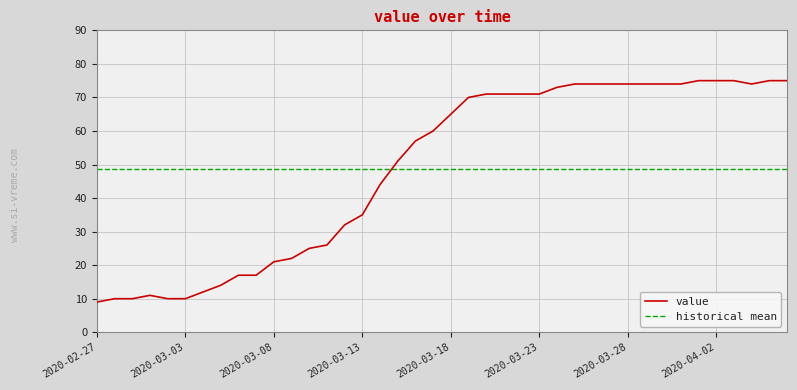

What is the maximum value for value?

75.0